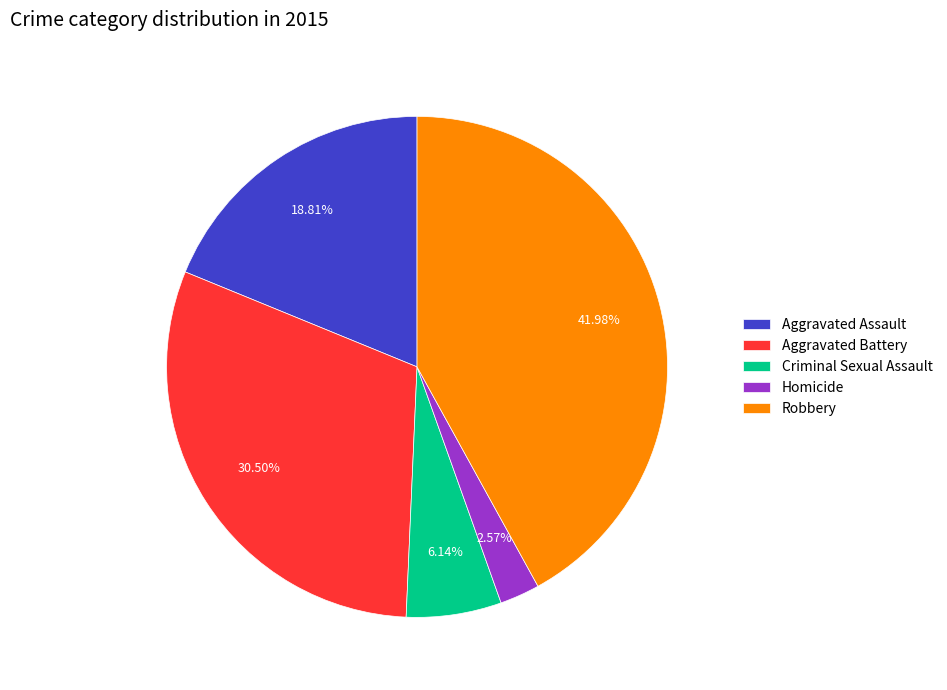

To the nearest percent, what is the combined percentage of Robbery and Homicide?

45%